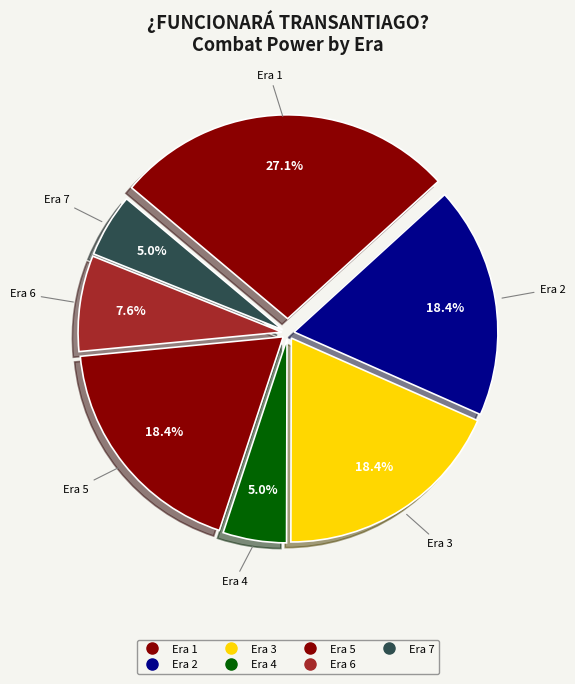

How many slices are in this pie chart?

7